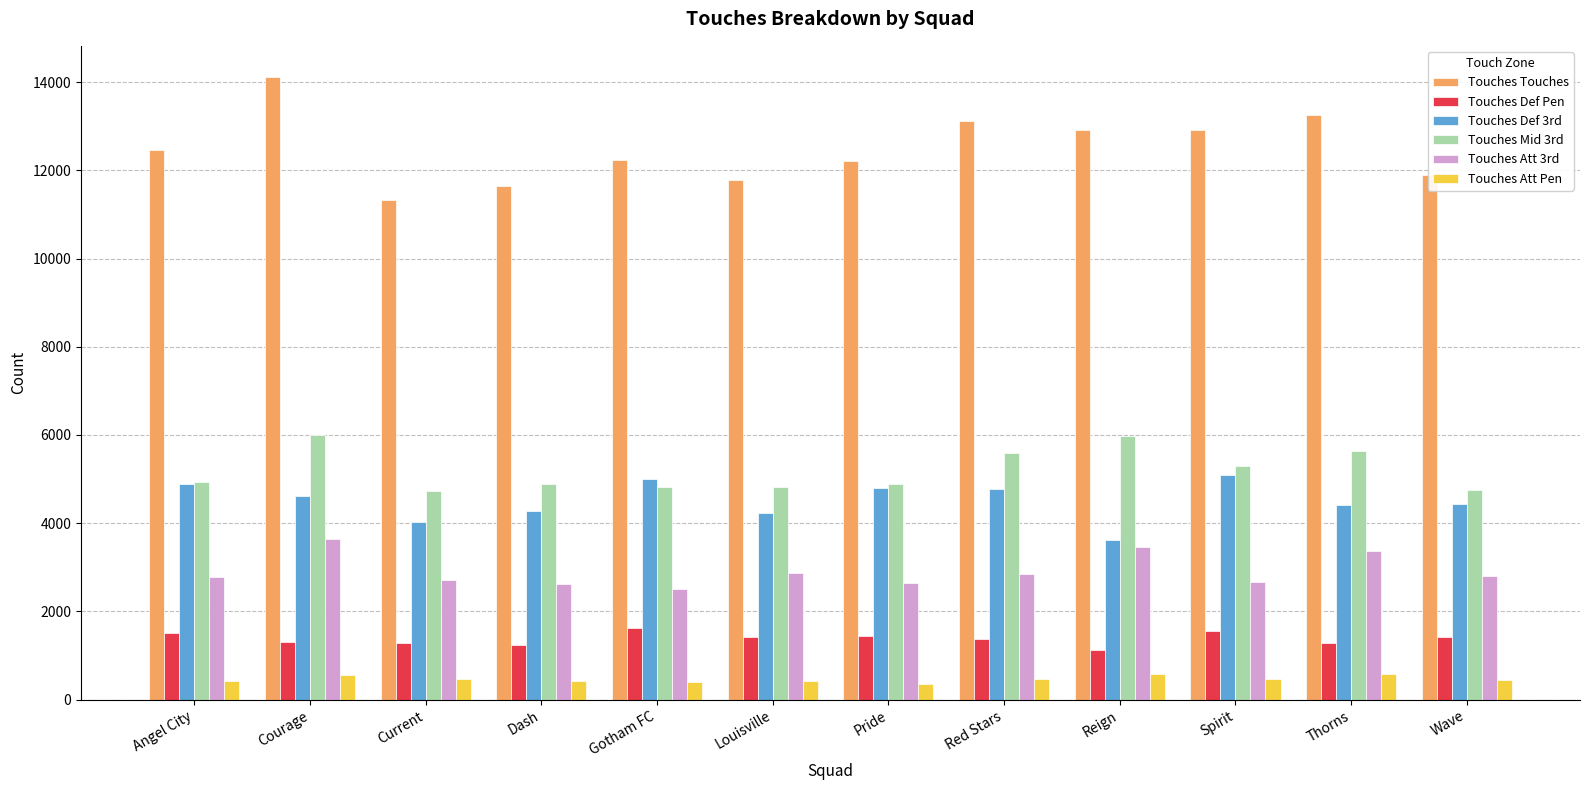

What is the lowest value of the Touches Att Pen series?

349